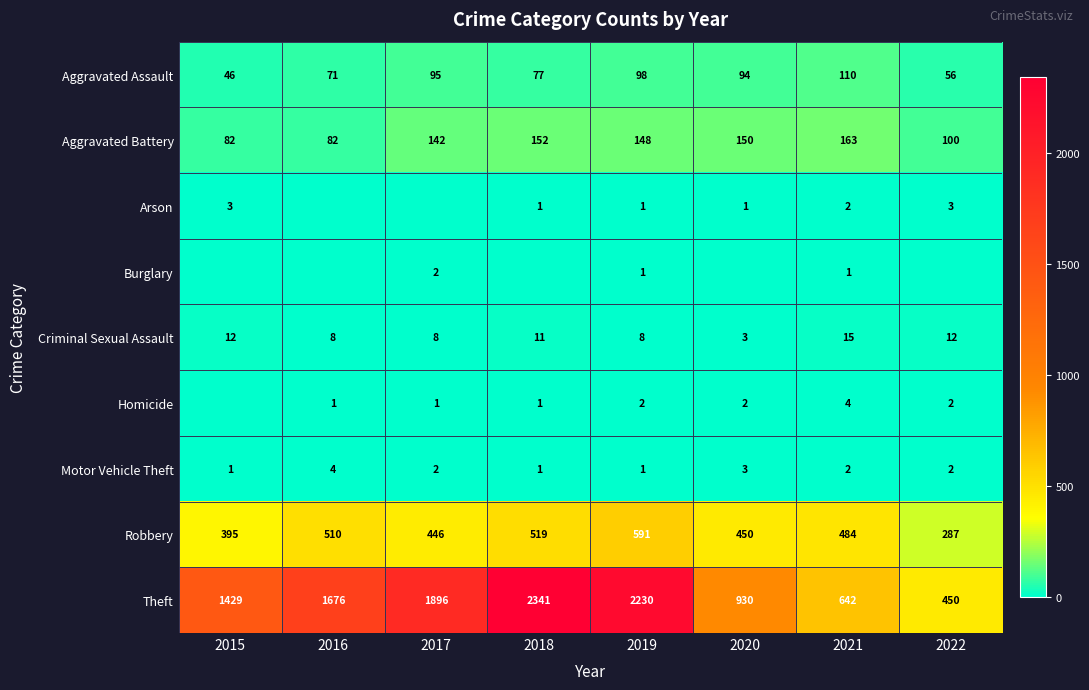

Between 2020 and 2022, which is larger?

2020